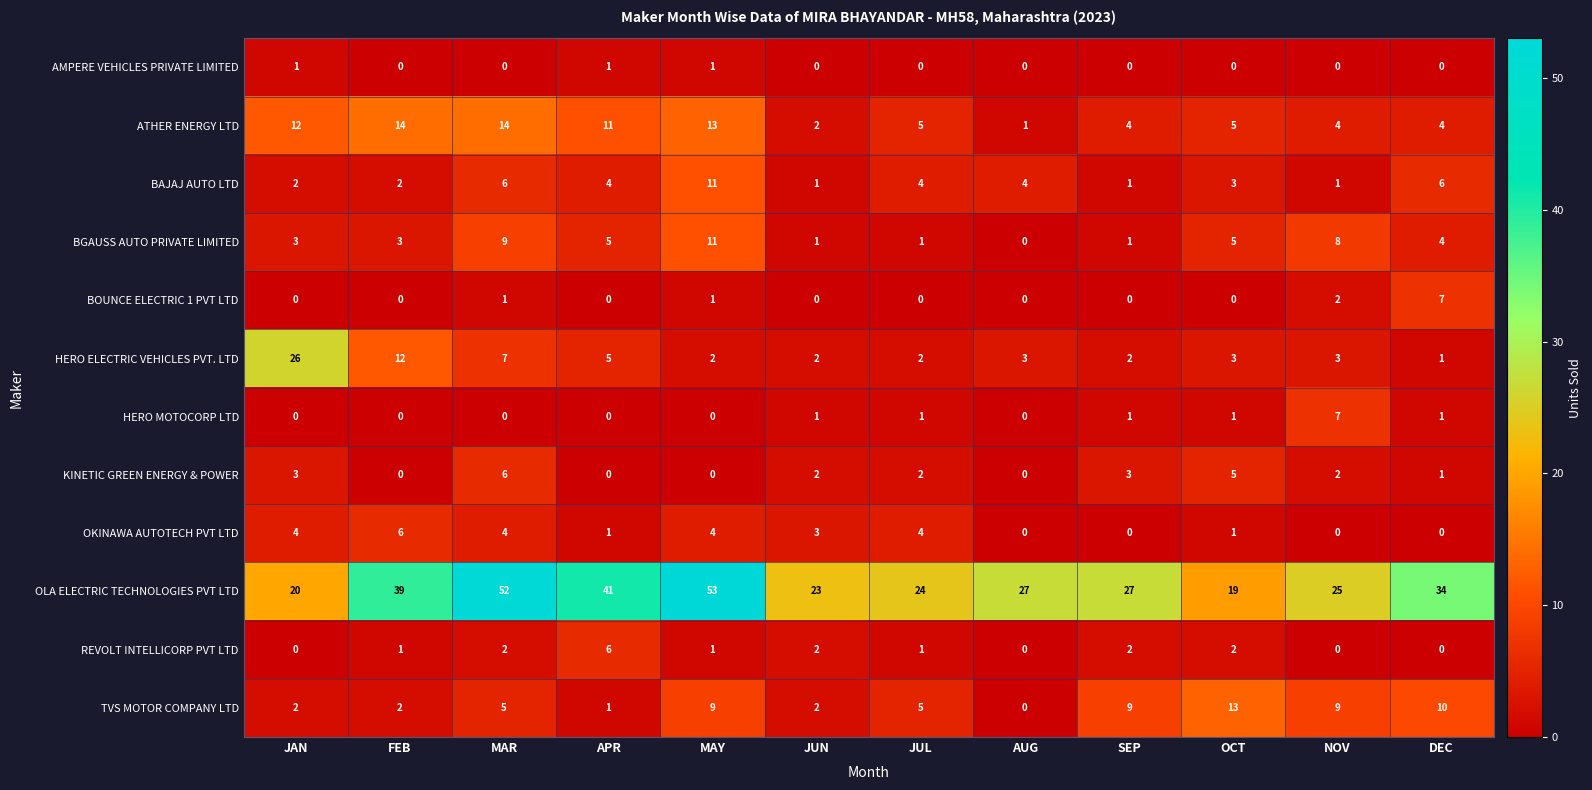

Read the ATHER ENERGY LTD value at SEP.

4